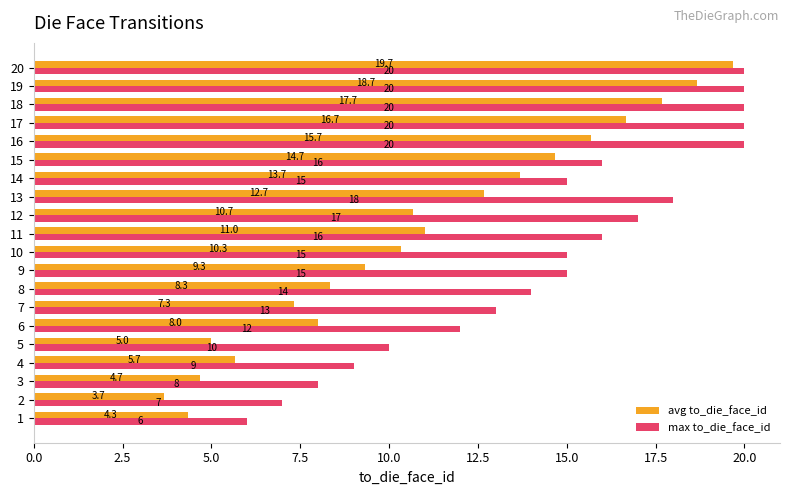

What is the lowest value of the max to_die_face_id series?

6.0